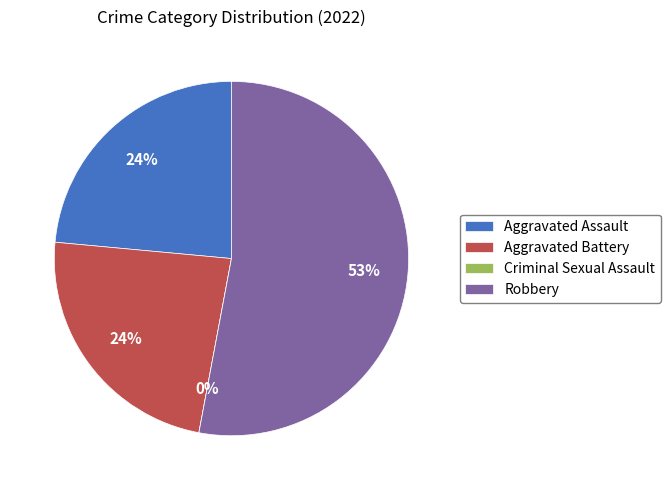

Which category has the smallest portion of the pie?

Criminal Sexual Assault